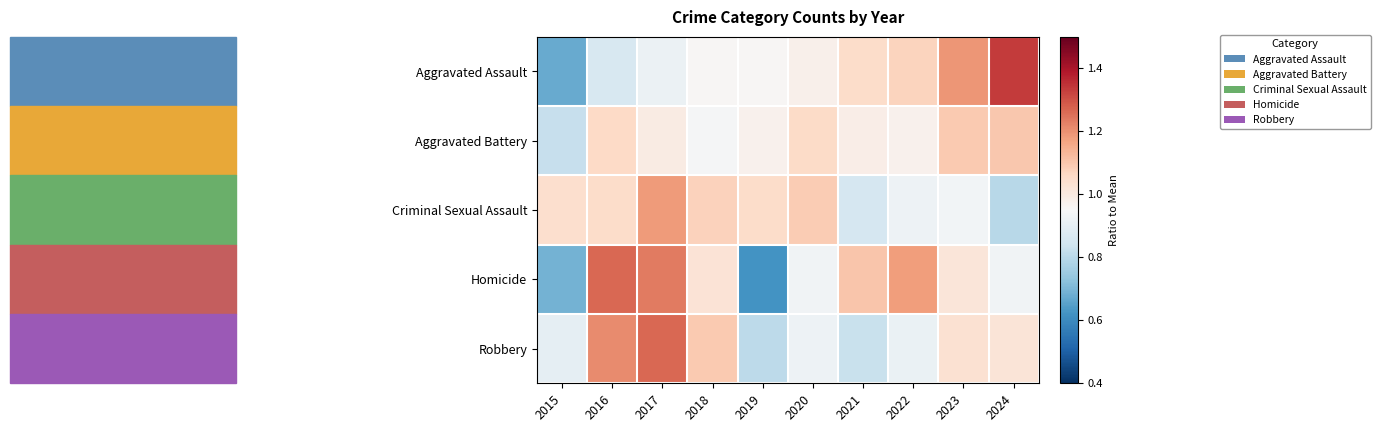

Reading left to right, transcribe all the data shown in this chart.

Aggravated Assault: 2015=0.7	2016=0.9	2017=0.9	2018=1.0	2019=1.0	2020=1.0	2021=1.1	2022=1.1	2023=1.2	2024=1.3
Aggravated Battery: 2015=0.8	2016=1.1	2017=1.0	2018=0.9	2019=1.0	2020=1.1	2021=1.0	2022=1.0	2023=1.1	2024=1.1
Criminal Sexual Assault: 2015=1.0	2016=1.0	2017=1.2	2018=1.1	2019=1.1	2020=1.1	2021=0.9	2022=0.9	2023=0.9	2024=0.8
Homicide: 2015=0.7	2016=1.3	2017=1.2	2018=1.0	2019=0.6	2020=0.9	2021=1.1	2022=1.2	2023=1.0	2024=0.9
Robbery: 2015=0.9	2016=1.2	2017=1.3	2018=1.1	2019=0.8	2020=0.9	2021=0.8	2022=0.9	2023=1.0	2024=1.0